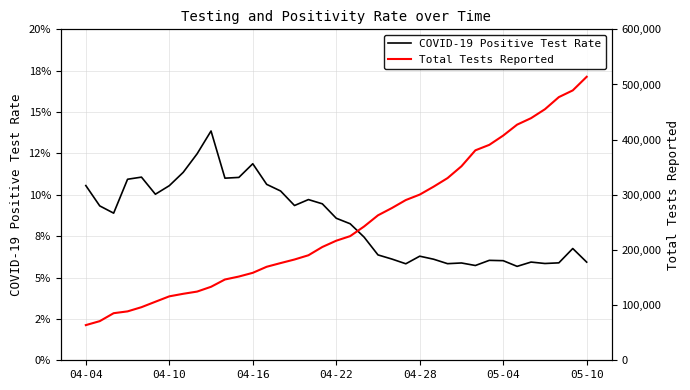

True or false: COVID-19 Positive Test Rate has more than 1 points higher than both neighbors.

True